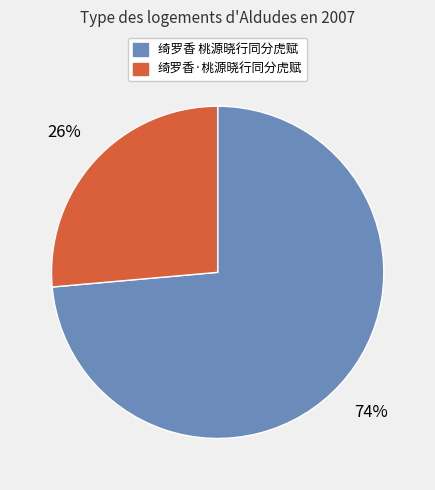

Is there a majority slice in this chart?

Yes